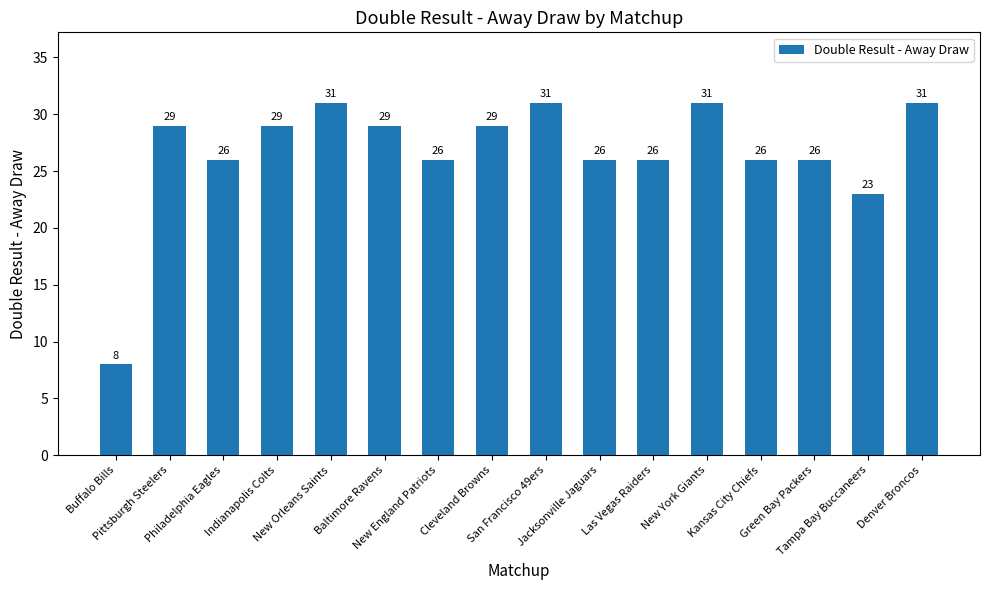

Which has a higher value, Pittsburgh Steelers or Philadelphia Eagles?

Pittsburgh Steelers